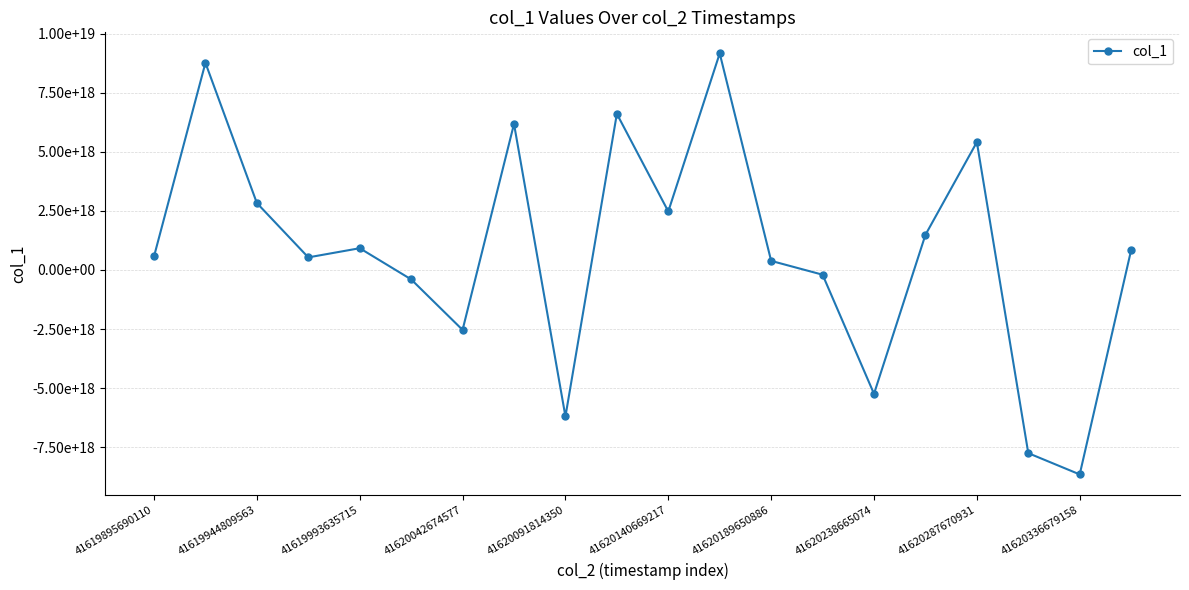

How many values are below zero?

7